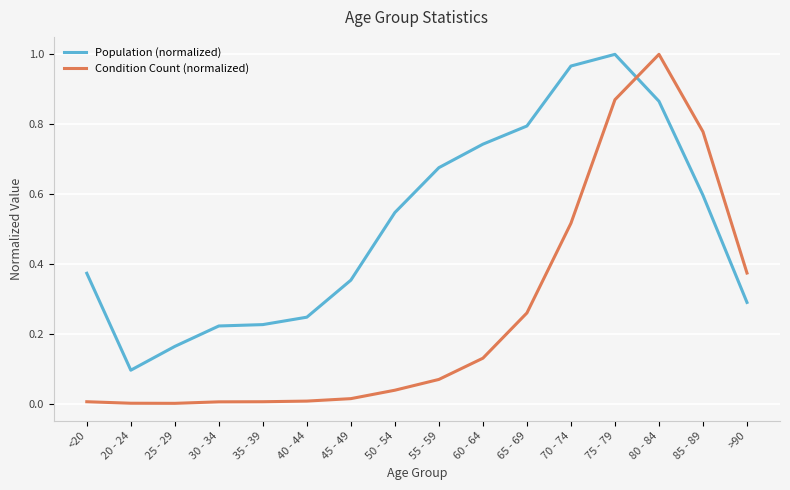

How many times do Population (normalized) and Condition Count (normalized) cross each other?

1